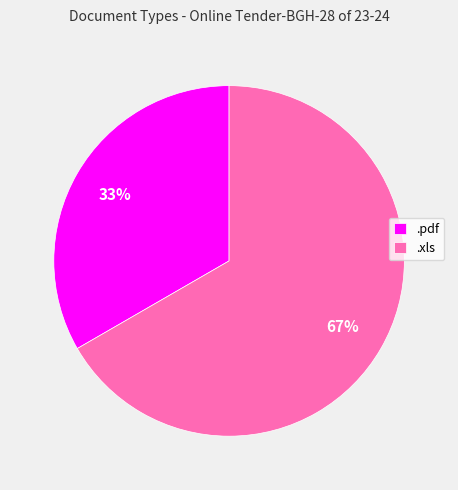

Which category has the biggest portion of the pie?

.xls